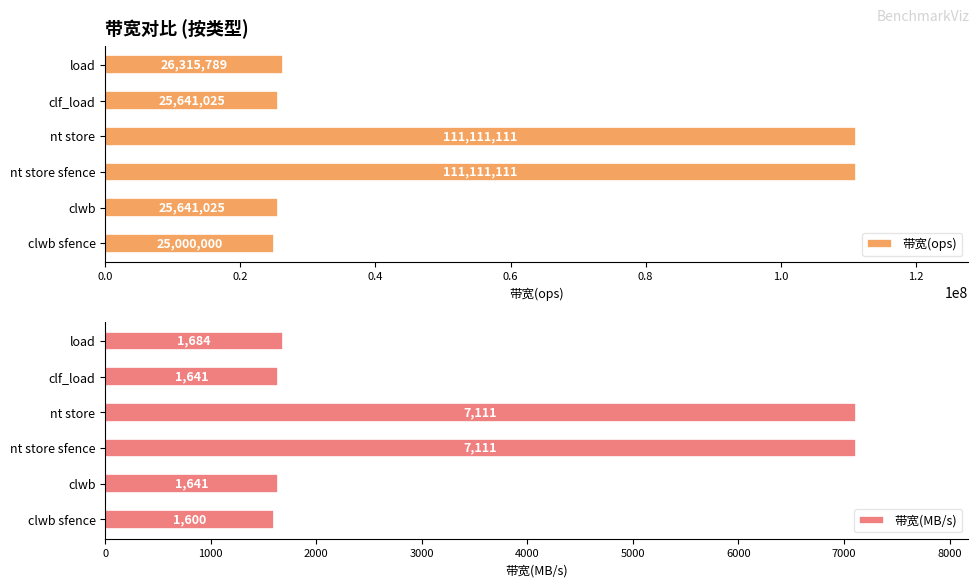

The 带宽(ops) series shows 14343161 at load. True or false?

False